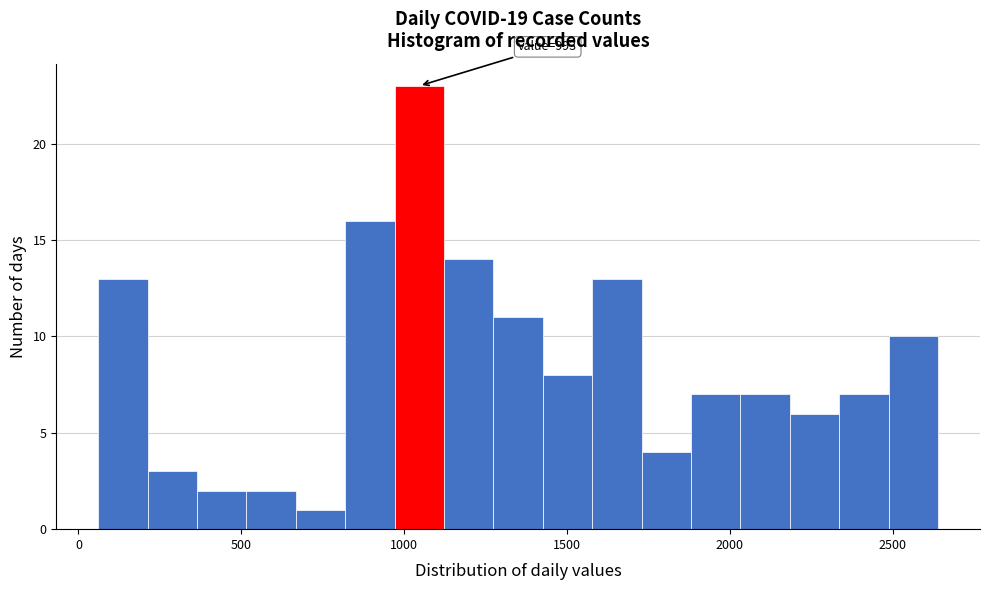

Read against the x-axis, roughly where is the centre of the tallest bar?

1050